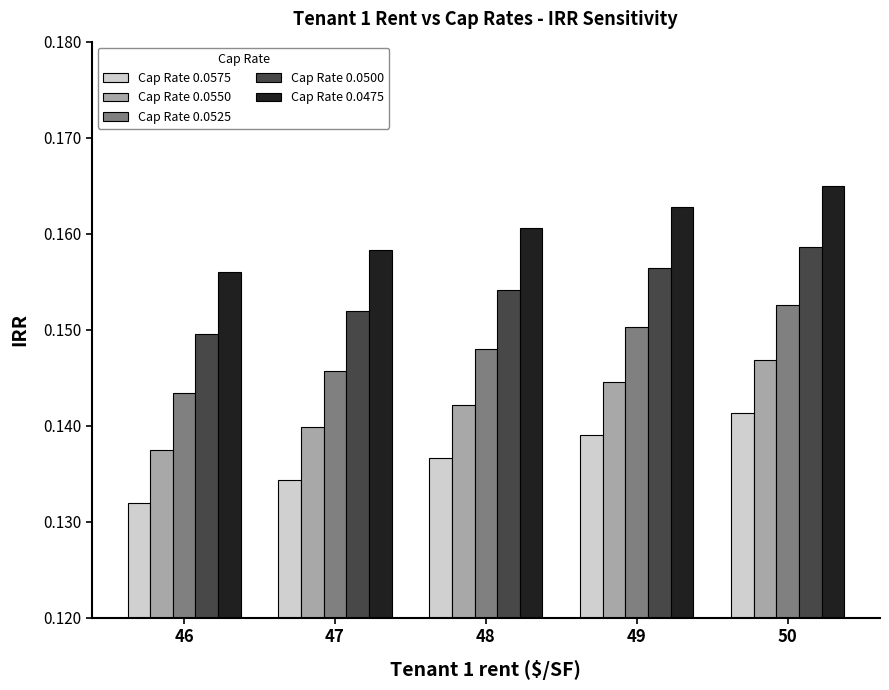

What is the total value across all series at 47?

0.7